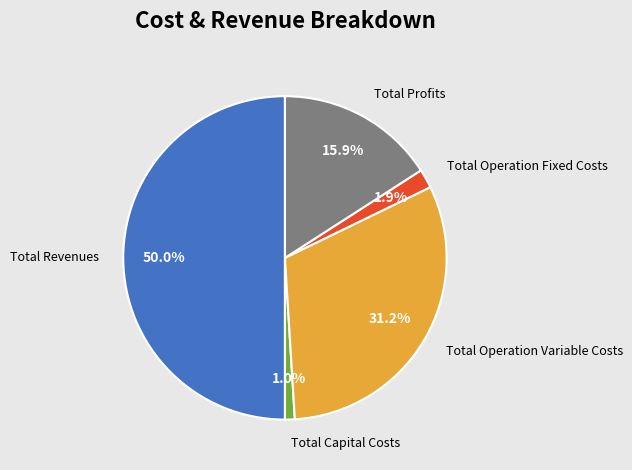

Approximately how many times larger is the value at Total Operation Variable Costs compared to Total Profits?

2.0